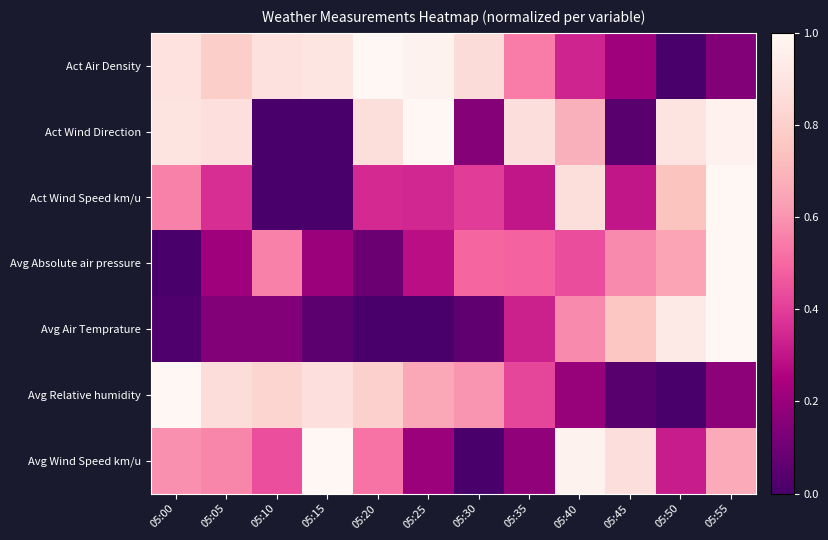

At which category does the chart reach its minimum across all series?

05:50